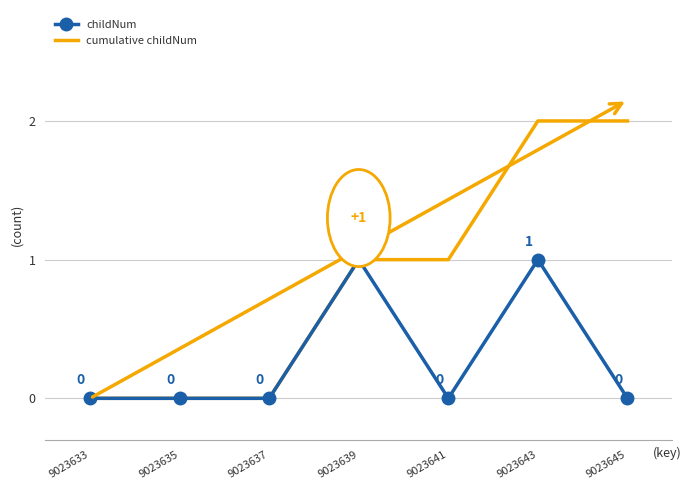

List the series in order of their overall mean, highest first.

cumulative childNum, childNum